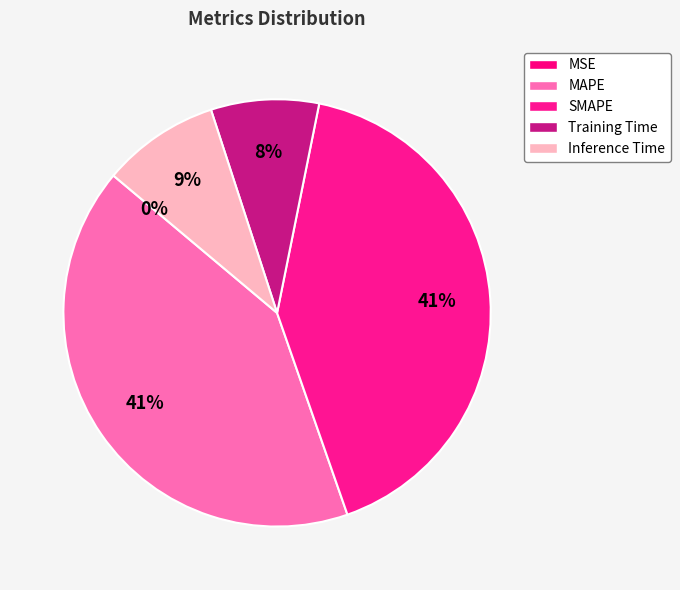

How many segments does this pie chart have?

5